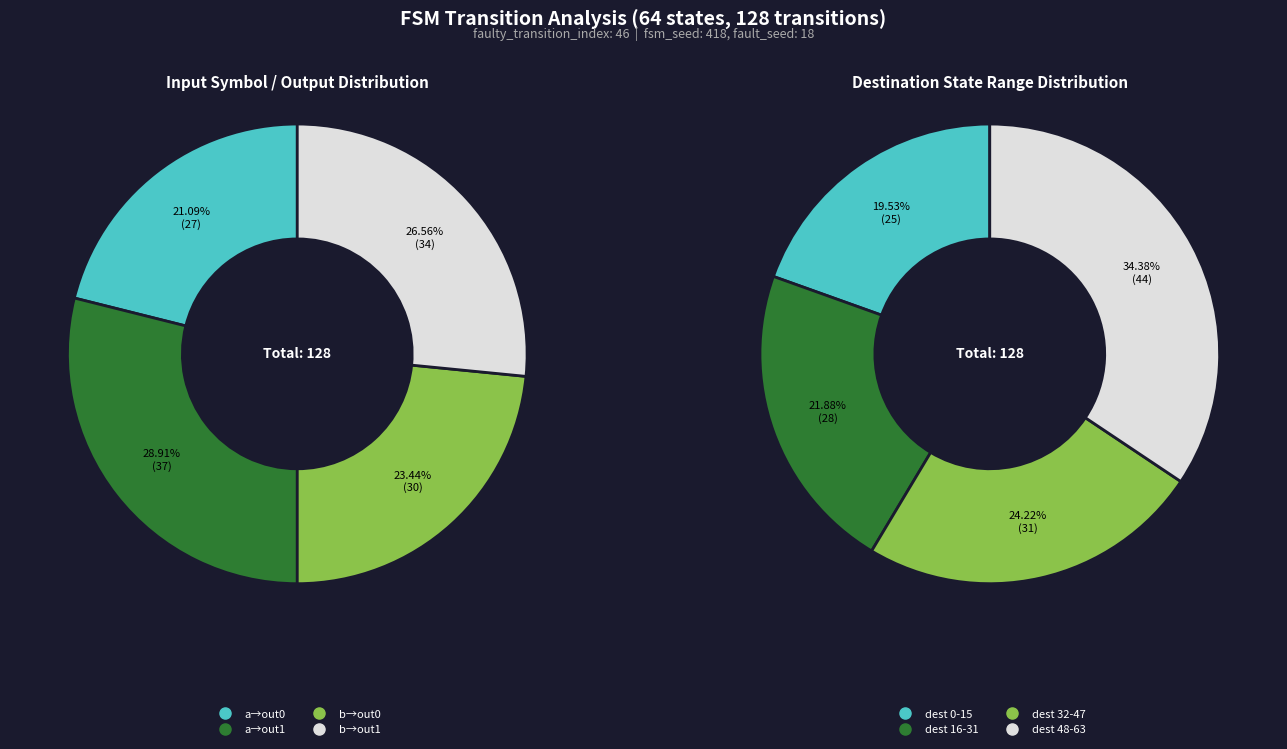

To the nearest percent, what percentage of the pie is input b?

50%